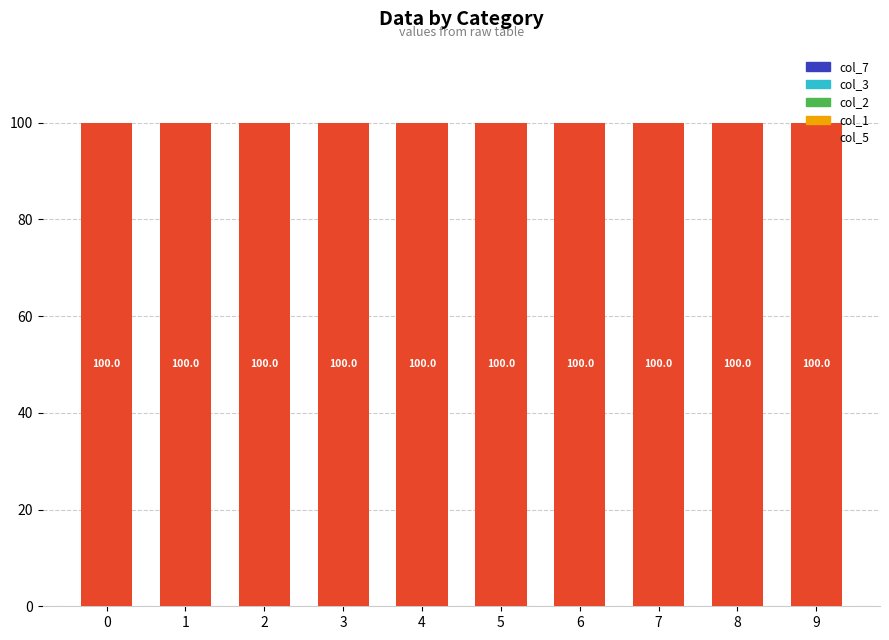

Is it true that col_5 equals 36.1 at 5?

False